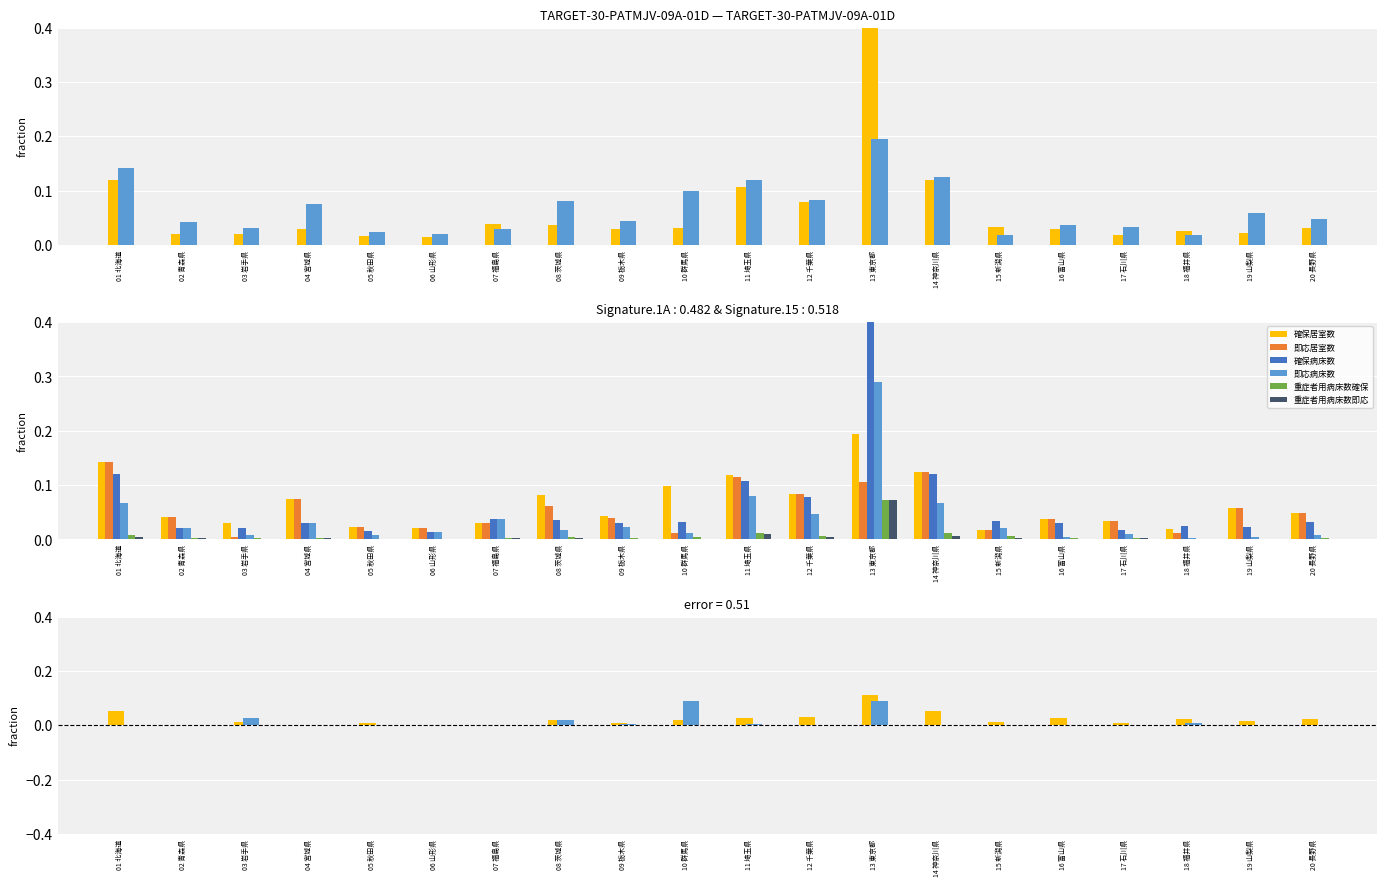

How many bars are there in each group?

6